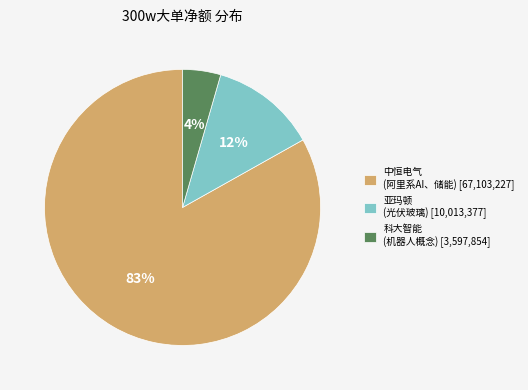

True or false: 科大智能 (机器人概念) [3,597,854] accounts for 11% of the total.

False